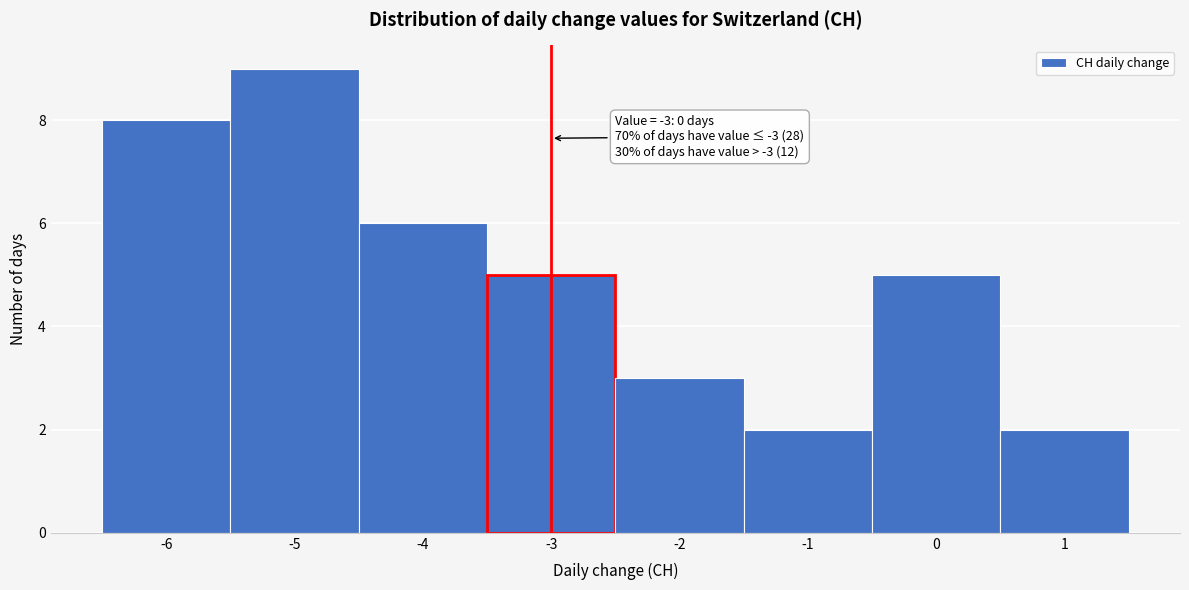

Over which range of the x-axis is the bar tallest?

-5.5 to -4.5